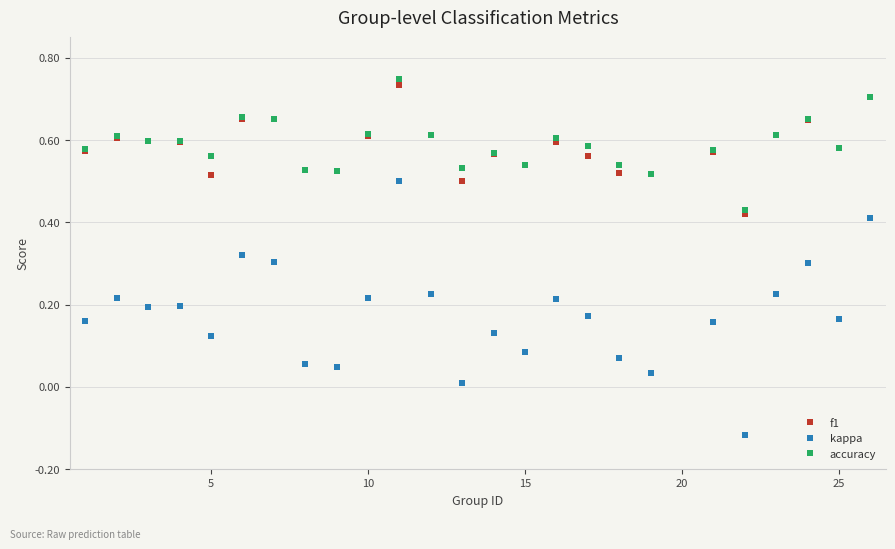

True or false: f1 has more than 2 interior local peaks.

True